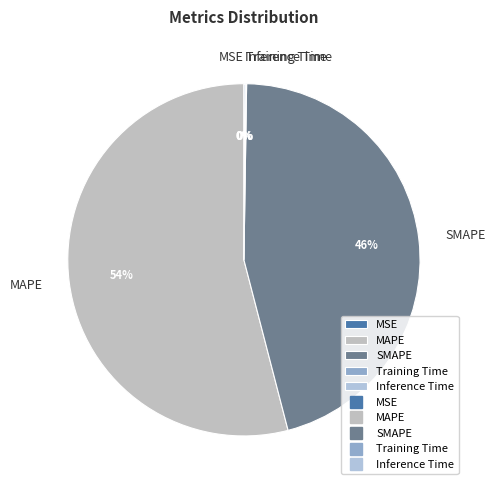

To the nearest percent, what is the average slice percentage?

20%